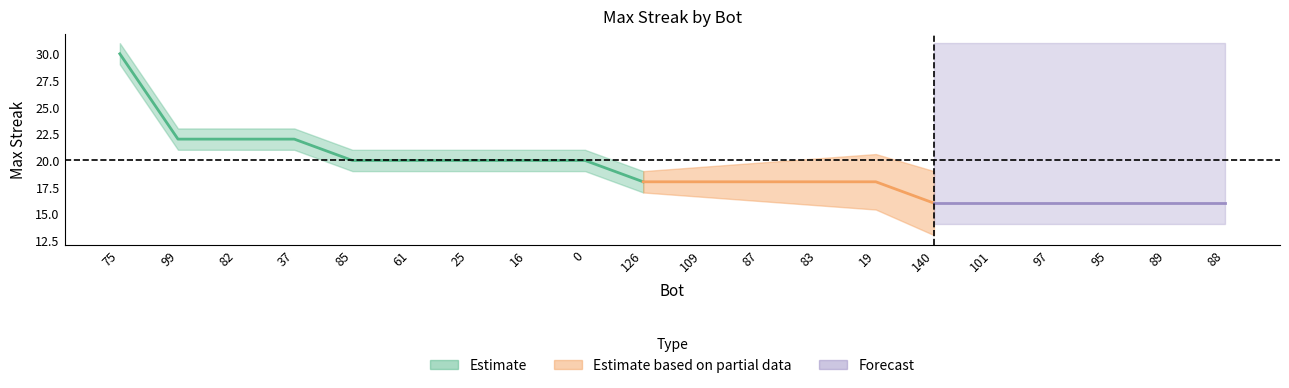

Reading right to left, list all the values displayed in this chart.

maxStreak: 16	16	16	16	16	16	18	18	18	18	18	20	20	20	20	20	22	22	22	30
upper_band: 17	17	17	17	17	17	19	19	19	19	19	21	21	21	21	21	23	23	23	31
lower_band: 15	15	15	15	15	15	17	17	17	17	17	19	19	19	19	19	21	21	21	29